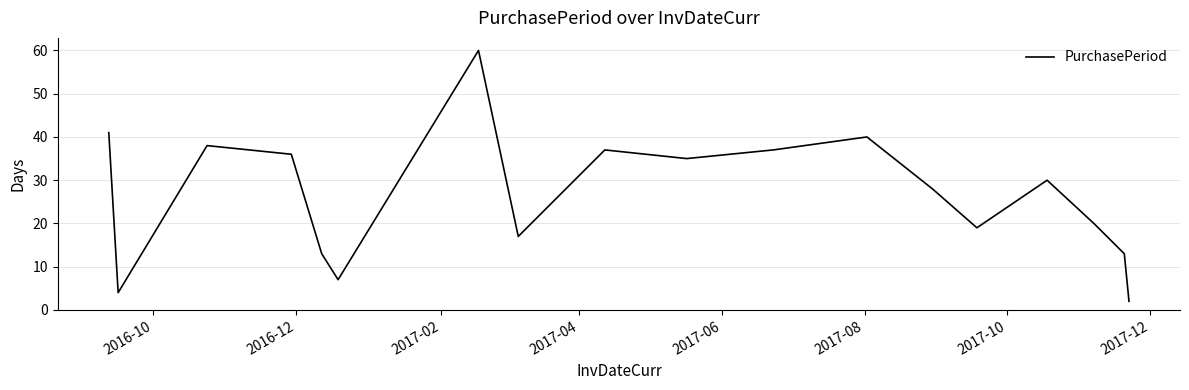

True or false: there are more than 2 points higher than both neighbors.

True